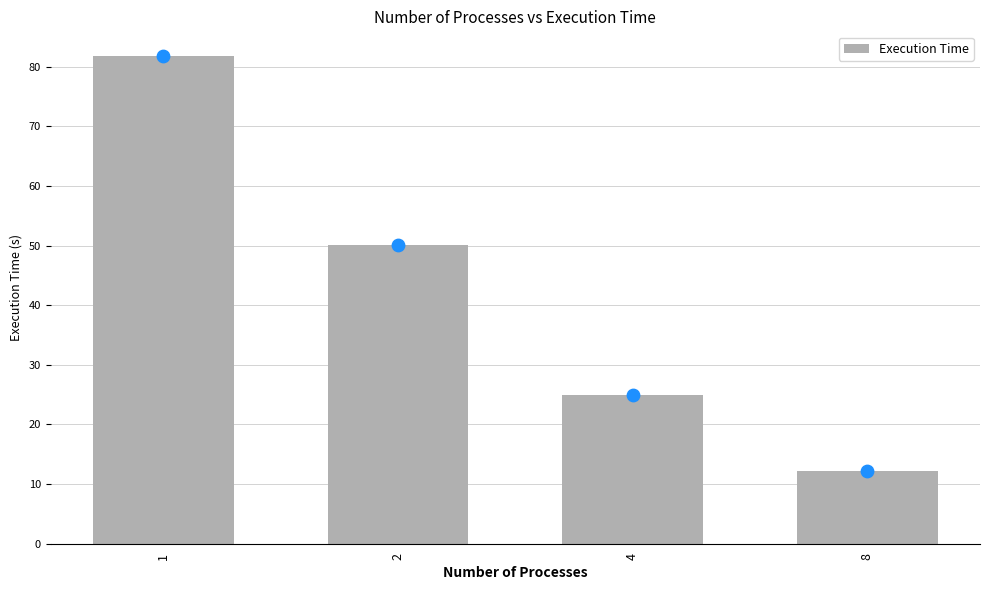

What is the change in value from 1 to 2?

-31.8